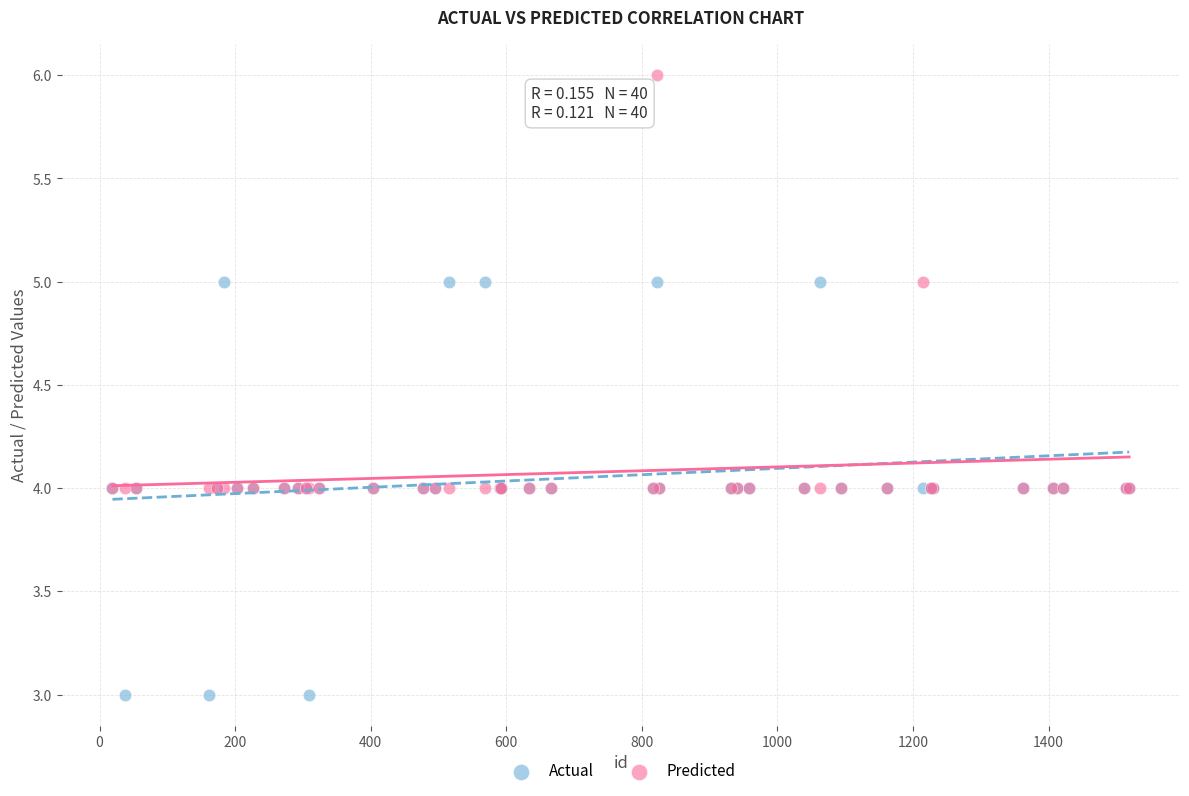

What are all the series names shown in the legend?

Actual, Predicted